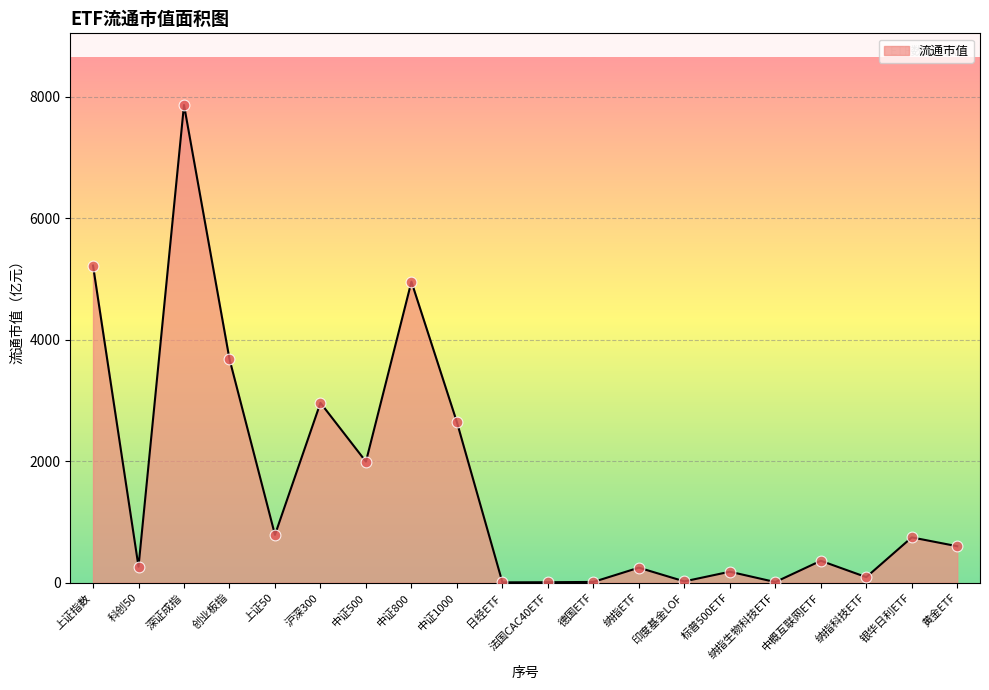

Between 深证成指 and 纳指ETF, which is larger?

深证成指